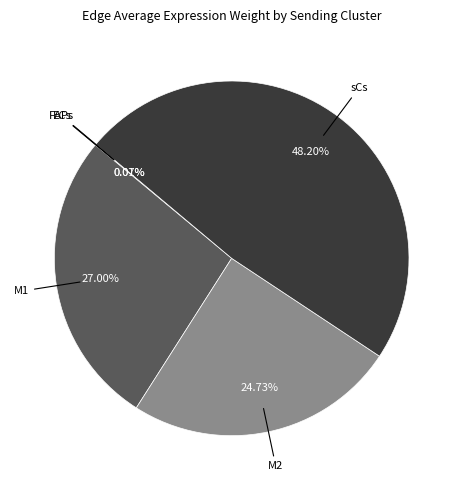

To the nearest percent, what is the difference between the largest and smallest slice percentages?

48%